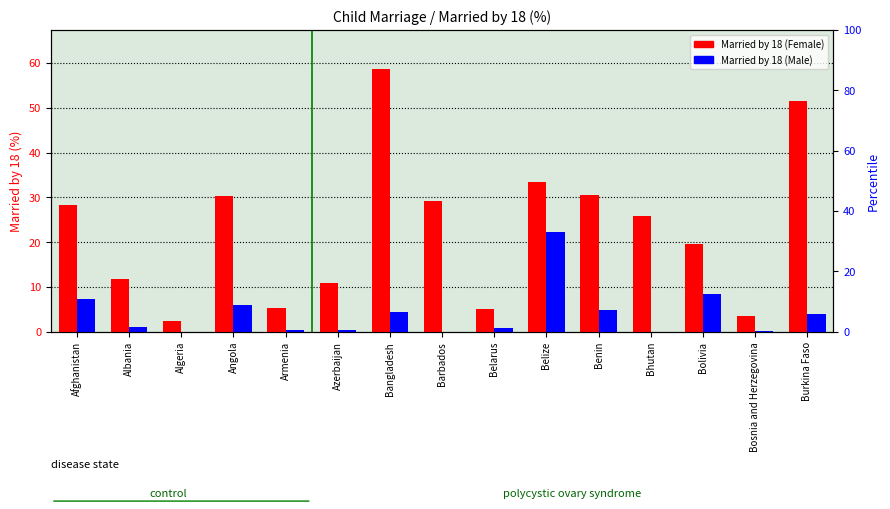

Rank the categories by Married by 18 (Female) value from lowest to highest.

Algeria, Bosnia and Herzegovina, Belarus, Armenia, Azerbaijan, Albania, Bolivia, Bhutan, Afghanistan, Barbados, Angola, Benin, Belize, Burkina Faso, Bangladesh